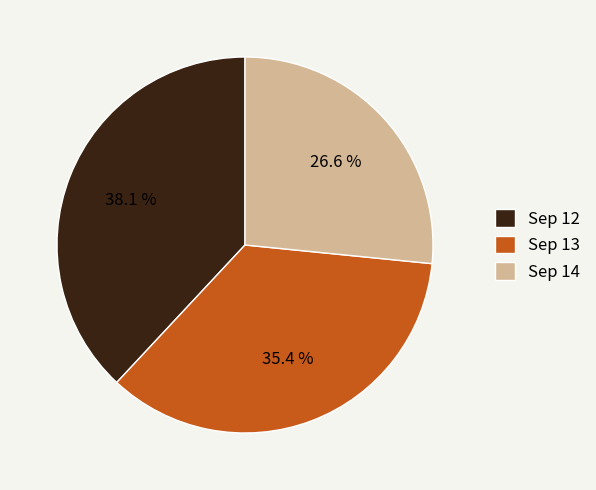

Which category has the biggest portion of the pie?

Sep 12